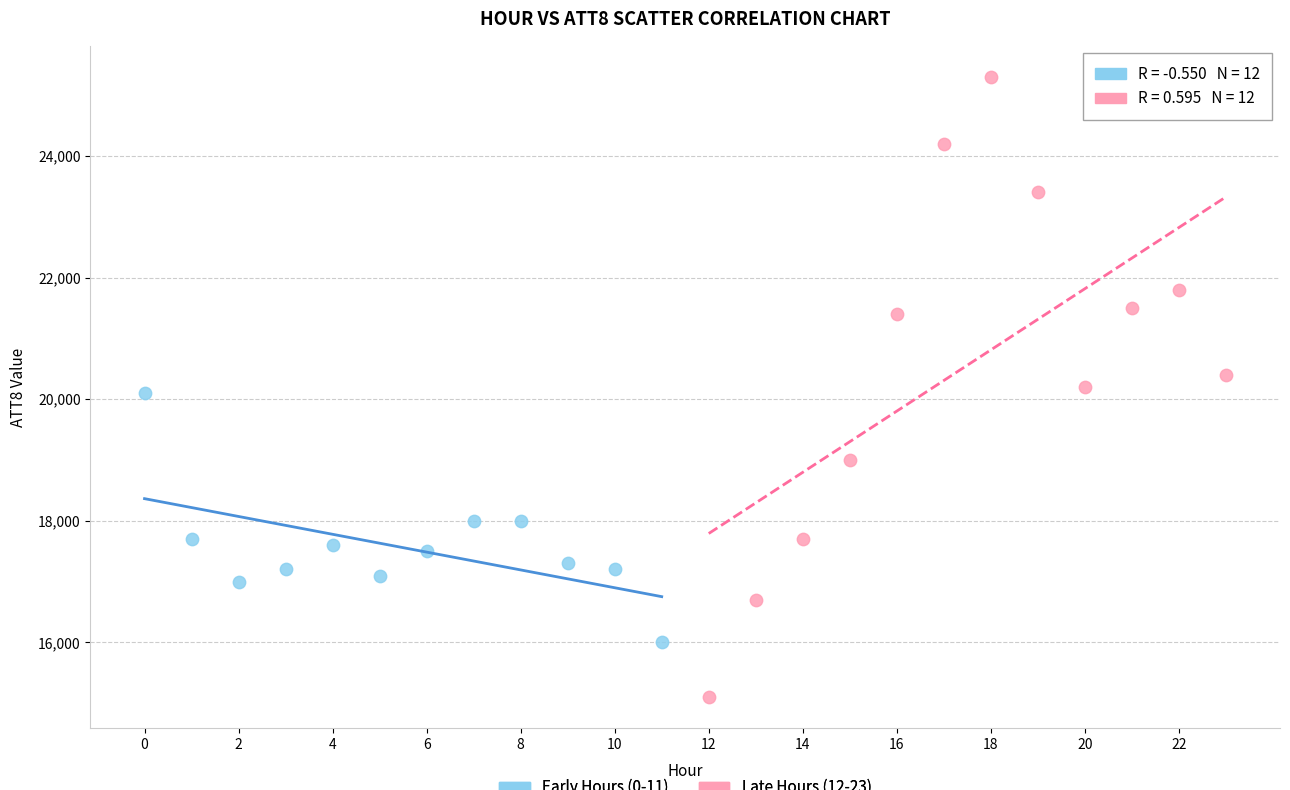

Which series reaches the minimum Y coordinate?

Late Hours (12-23)